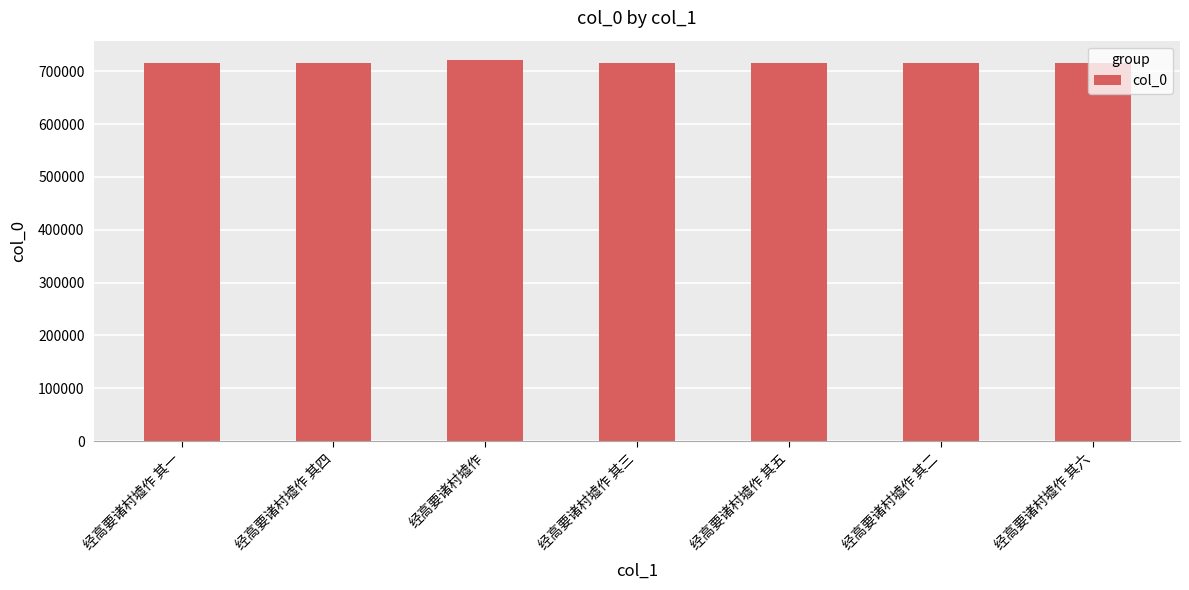

What is the sum of all values?

5018405